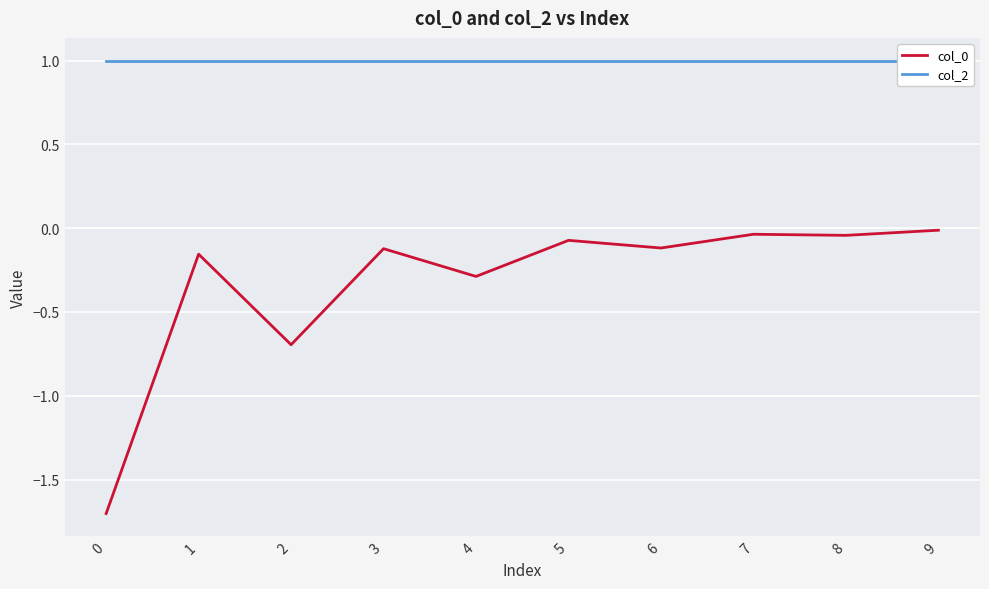

True or false: col_2 has more than 2 interior local peaks.

False